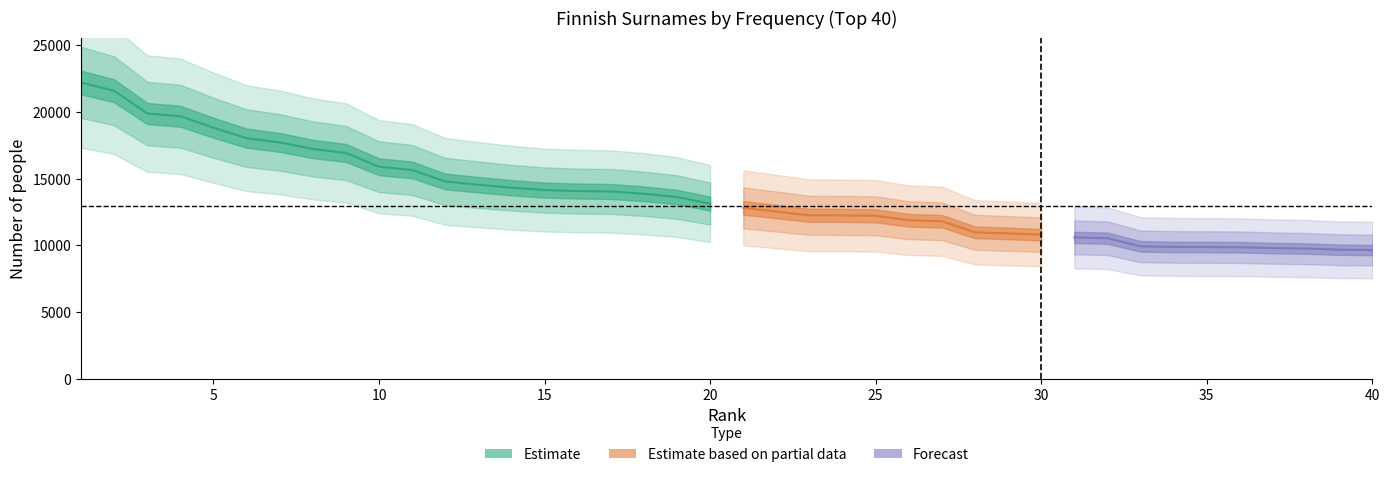

Is it true that the value at 28 is 7486?

False